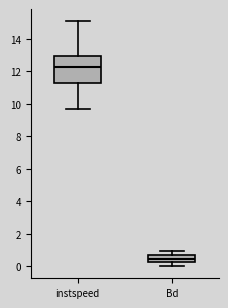

Reading left to right, read every box against the y-axis: the position of its median line, the range the box covers, and the ends of its whiskers. The values are not printed on the chart, so give them approximately, as read against the axis.

instspeed: median 12.2, box 11.2 to 13.0, whiskers 9.6 to 15.0
Bd: median 0.4, box 0.2 to 0.8, whiskers 0.0 to 1.0